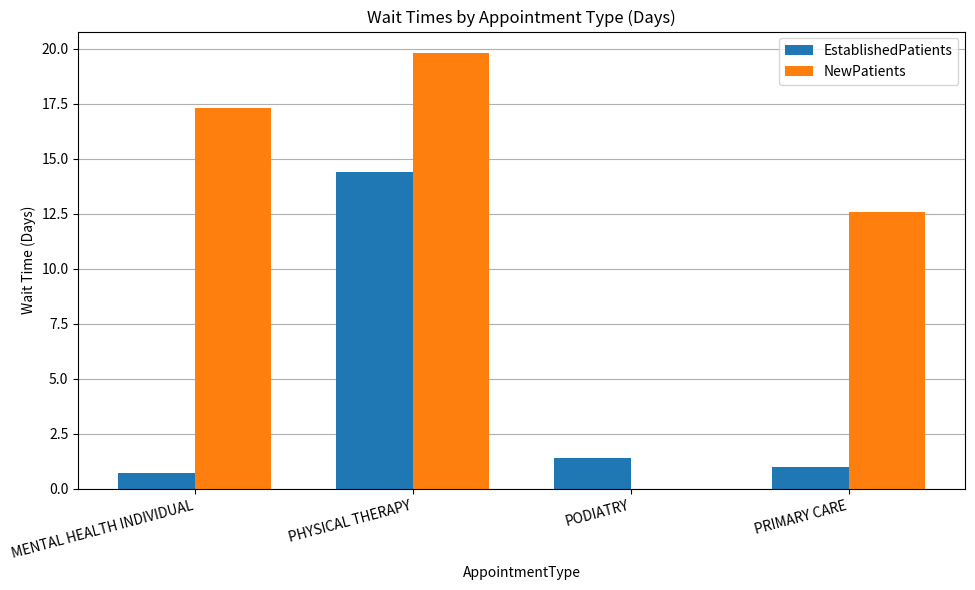

Which series has the largest total across all categories?

NewPatients